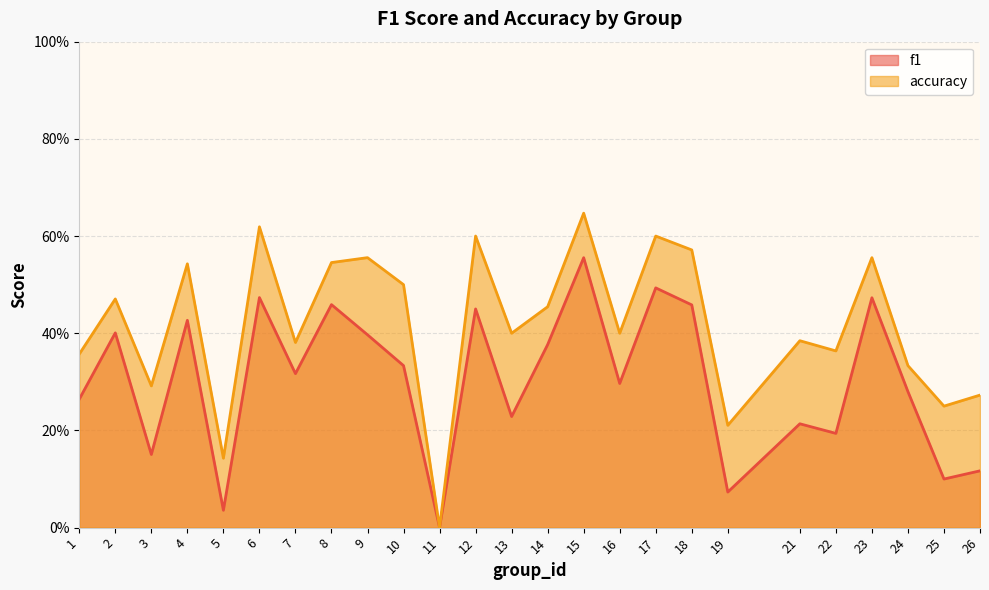

At which label does f1 reach its minimum?

11